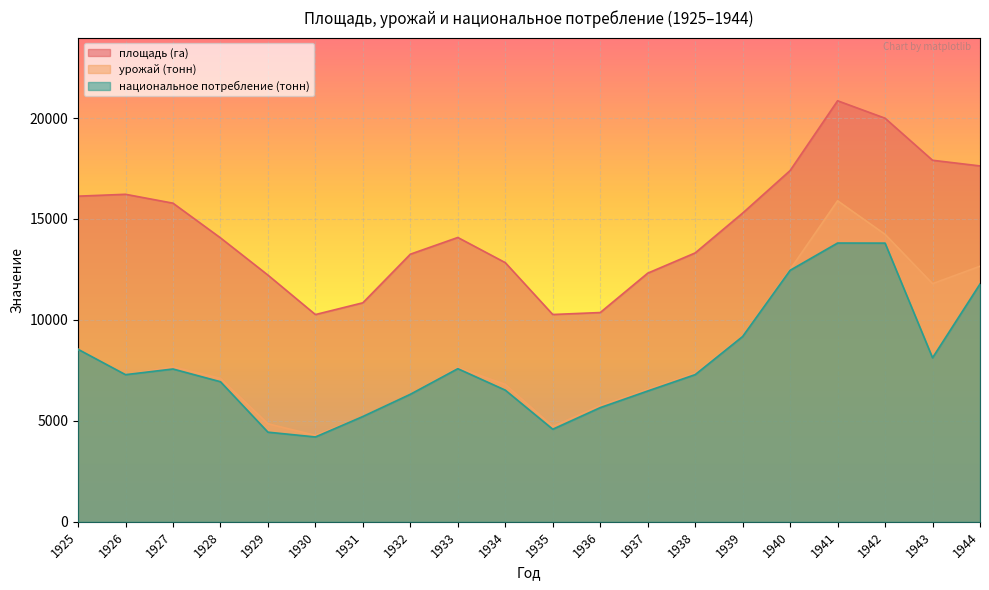

True or false: урожай (тонн) and площадь (га) intersect in this chart.

False